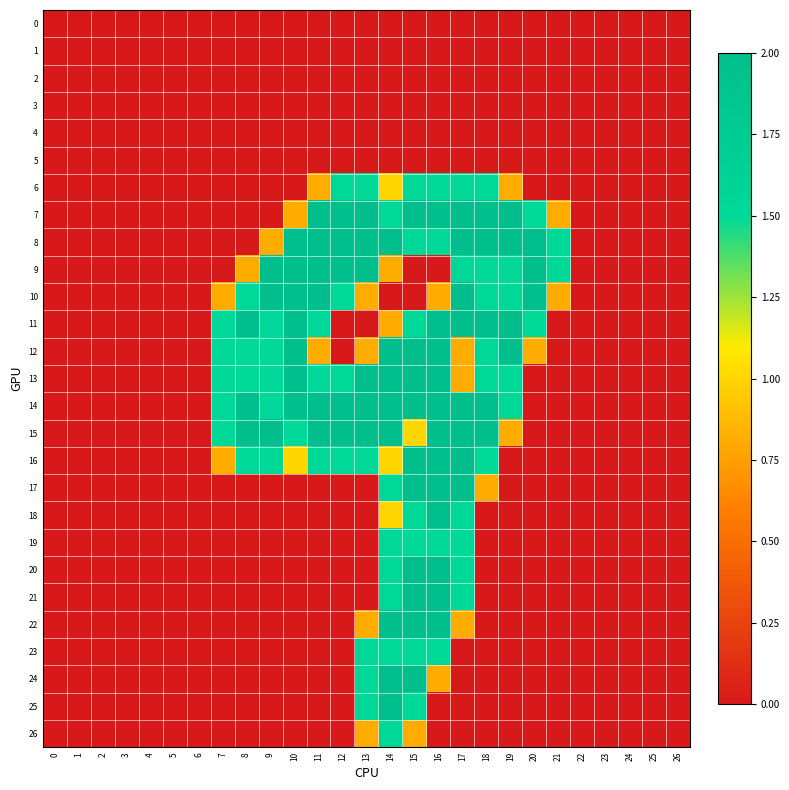

Reading left to right, extract all data points from this chart.

0: 0=0.0	1=0.0	2=0.0	3=0.0	4=0.0	5=0.0	6=0.0	7=0.0	8=0.0	9=0.0	10=0.0	11=0.0	12=0.0	13=0.0	14=0.0	15=0.0	16=0.0	17=0.0	18=0.0	19=0.0	20=0.0	21=0.0	22=0.0	23=0.0	24=0.0	25=0.0	26=0.0
1: 0=0.0	1=0.0	2=0.0	3=0.0	4=0.0	5=0.0	6=0.0	7=0.0	8=0.0	9=0.0	10=0.0	11=0.0	12=0.0	13=0.0	14=0.0	15=0.0	16=0.0	17=0.0	18=0.0	19=0.0	20=0.0	21=0.0	22=0.0	23=0.0	24=0.0	25=0.0	26=0.0
2: 0=0.0	1=0.0	2=0.0	3=0.0	4=0.0	5=0.0	6=0.0	7=0.0	8=0.0	9=0.0	10=0.0	11=0.0	12=0.0	13=0.0	14=0.0	15=0.0	16=0.0	17=0.0	18=0.0	19=0.0	20=0.0	21=0.0	22=0.0	23=0.0	24=0.0	25=0.0	26=0.0
3: 0=0.0	1=0.0	2=0.0	3=0.0	4=0.0	5=0.0	6=0.0	7=0.0	8=0.0	9=0.0	10=0.0	11=0.0	12=0.0	13=0.0	14=0.0	15=0.0	16=0.0	17=0.0	18=0.0	19=0.0	20=0.0	21=0.0	22=0.0	23=0.0	24=0.0	25=0.0	26=0.0
4: 0=0.0	1=0.0	2=0.0	3=0.0	4=0.0	5=0.0	6=0.0	7=0.0	8=0.0	9=0.0	10=0.0	11=0.0	12=0.0	13=0.0	14=0.0	15=0.0	16=0.0	17=0.0	18=0.0	19=0.0	20=0.0	21=0.0	22=0.0	23=0.0	24=0.0	25=0.0	26=0.0
5: 0=0.0	1=0.0	2=0.0	3=0.0	4=0.0	5=0.0	6=0.0	7=0.0	8=0.0	9=0.0	10=0.0	11=0.0	12=0.0	13=0.0	14=0.0	15=0.0	16=0.0	17=0.0	18=0.0	19=0.0	20=0.0	21=0.0	22=0.0	23=0.0	24=0.0	25=0.0	26=0.0
6: 0=0.0	1=0.0	2=0.0	3=0.0	4=0.0	5=0.0	6=0.0	7=0.0	8=0.0	9=0.0	10=0.0	11=0.8	12=1.5	13=1.5	14=1.0	15=1.5	16=1.5	17=1.5	18=1.5	19=0.8	20=0.0	21=0.0	22=0.0	23=0.0	24=0.0	25=0.0	26=0.0
7: 0=0.0	1=0.0	2=0.0	3=0.0	4=0.0	5=0.0	6=0.0	7=0.0	8=0.0	9=0.0	10=0.8	11=2.0	12=2.0	13=2.0	14=1.5	15=2.0	16=2.0	17=2.0	18=2.0	19=2.0	20=1.5	21=0.8	22=0.0	23=0.0	24=0.0	25=0.0	26=0.0
8: 0=0.0	1=0.0	2=0.0	3=0.0	4=0.0	5=0.0	6=0.0	7=0.0	8=0.0	9=0.8	10=2.0	11=2.0	12=2.0	13=2.0	14=2.0	15=1.5	16=1.5	17=2.0	18=2.0	19=2.0	20=2.0	21=1.5	22=0.0	23=0.0	24=0.0	25=0.0	26=0.0
9: 0=0.0	1=0.0	2=0.0	3=0.0	4=0.0	5=0.0	6=0.0	7=0.0	8=0.8	9=2.0	10=2.0	11=2.0	12=2.0	13=2.0	14=0.8	15=0.0	16=0.0	17=1.5	18=1.5	19=1.5	20=2.0	21=1.5	22=0.0	23=0.0	24=0.0	25=0.0	26=0.0
10: 0=0.0	1=0.0	2=0.0	3=0.0	4=0.0	5=0.0	6=0.0	7=0.8	8=1.5	9=2.0	10=2.0	11=2.0	12=1.5	13=0.8	14=0.0	15=0.0	16=0.8	17=2.0	18=1.5	19=1.5	20=2.0	21=0.8	22=0.0	23=0.0	24=0.0	25=0.0	26=0.0
11: 0=0.0	1=0.0	2=0.0	3=0.0	4=0.0	5=0.0	6=0.0	7=1.5	8=2.0	9=1.5	10=2.0	11=1.5	12=0.0	13=0.0	14=0.8	15=1.5	16=2.0	17=2.0	18=2.0	19=2.0	20=1.5	21=0.0	22=0.0	23=0.0	24=0.0	25=0.0	26=0.0
12: 0=0.0	1=0.0	2=0.0	3=0.0	4=0.0	5=0.0	6=0.0	7=1.5	8=1.5	9=1.5	10=2.0	11=0.8	12=0.0	13=0.8	14=2.0	15=2.0	16=2.0	17=0.8	18=1.5	19=2.0	20=0.8	21=0.0	22=0.0	23=0.0	24=0.0	25=0.0	26=0.0
13: 0=0.0	1=0.0	2=0.0	3=0.0	4=0.0	5=0.0	6=0.0	7=1.5	8=1.5	9=1.5	10=2.0	11=1.5	12=1.5	13=2.0	14=2.0	15=2.0	16=2.0	17=0.8	18=1.5	19=1.5	20=0.0	21=0.0	22=0.0	23=0.0	24=0.0	25=0.0	26=0.0
14: 0=0.0	1=0.0	2=0.0	3=0.0	4=0.0	5=0.0	6=0.0	7=1.5	8=2.0	9=1.5	10=2.0	11=2.0	12=2.0	13=2.0	14=2.0	15=2.0	16=2.0	17=2.0	18=2.0	19=1.5	20=0.0	21=0.0	22=0.0	23=0.0	24=0.0	25=0.0	26=0.0
15: 0=0.0	1=0.0	2=0.0	3=0.0	4=0.0	5=0.0	6=0.0	7=1.5	8=2.0	9=2.0	10=1.5	11=2.0	12=2.0	13=2.0	14=2.0	15=1.0	16=2.0	17=2.0	18=2.0	19=0.8	20=0.0	21=0.0	22=0.0	23=0.0	24=0.0	25=0.0	26=0.0
16: 0=0.0	1=0.0	2=0.0	3=0.0	4=0.0	5=0.0	6=0.0	7=0.8	8=1.5	9=1.5	10=1.0	11=1.5	12=1.5	13=1.5	14=1.0	15=2.0	16=2.0	17=2.0	18=1.5	19=0.0	20=0.0	21=0.0	22=0.0	23=0.0	24=0.0	25=0.0	26=0.0
17: 0=0.0	1=0.0	2=0.0	3=0.0	4=0.0	5=0.0	6=0.0	7=0.0	8=0.0	9=0.0	10=0.0	11=0.0	12=0.0	13=0.0	14=1.5	15=2.0	16=2.0	17=2.0	18=0.8	19=0.0	20=0.0	21=0.0	22=0.0	23=0.0	24=0.0	25=0.0	26=0.0
18: 0=0.0	1=0.0	2=0.0	3=0.0	4=0.0	5=0.0	6=0.0	7=0.0	8=0.0	9=0.0	10=0.0	11=0.0	12=0.0	13=0.0	14=1.0	15=1.5	16=2.0	17=1.5	18=0.0	19=0.0	20=0.0	21=0.0	22=0.0	23=0.0	24=0.0	25=0.0	26=0.0
19: 0=0.0	1=0.0	2=0.0	3=0.0	4=0.0	5=0.0	6=0.0	7=0.0	8=0.0	9=0.0	10=0.0	11=0.0	12=0.0	13=0.0	14=1.5	15=1.5	16=1.5	17=1.5	18=0.0	19=0.0	20=0.0	21=0.0	22=0.0	23=0.0	24=0.0	25=0.0	26=0.0
20: 0=0.0	1=0.0	2=0.0	3=0.0	4=0.0	5=0.0	6=0.0	7=0.0	8=0.0	9=0.0	10=0.0	11=0.0	12=0.0	13=0.0	14=1.5	15=2.0	16=2.0	17=1.5	18=0.0	19=0.0	20=0.0	21=0.0	22=0.0	23=0.0	24=0.0	25=0.0	26=0.0
21: 0=0.0	1=0.0	2=0.0	3=0.0	4=0.0	5=0.0	6=0.0	7=0.0	8=0.0	9=0.0	10=0.0	11=0.0	12=0.0	13=0.0	14=1.5	15=2.0	16=2.0	17=1.5	18=0.0	19=0.0	20=0.0	21=0.0	22=0.0	23=0.0	24=0.0	25=0.0	26=0.0
22: 0=0.0	1=0.0	2=0.0	3=0.0	4=0.0	5=0.0	6=0.0	7=0.0	8=0.0	9=0.0	10=0.0	11=0.0	12=0.0	13=0.8	14=2.0	15=2.0	16=2.0	17=0.8	18=0.0	19=0.0	20=0.0	21=0.0	22=0.0	23=0.0	24=0.0	25=0.0	26=0.0
23: 0=0.0	1=0.0	2=0.0	3=0.0	4=0.0	5=0.0	6=0.0	7=0.0	8=0.0	9=0.0	10=0.0	11=0.0	12=0.0	13=1.5	14=1.5	15=1.5	16=1.5	17=0.0	18=0.0	19=0.0	20=0.0	21=0.0	22=0.0	23=0.0	24=0.0	25=0.0	26=0.0
24: 0=0.0	1=0.0	2=0.0	3=0.0	4=0.0	5=0.0	6=0.0	7=0.0	8=0.0	9=0.0	10=0.0	11=0.0	12=0.0	13=1.5	14=2.0	15=2.0	16=0.8	17=0.0	18=0.0	19=0.0	20=0.0	21=0.0	22=0.0	23=0.0	24=0.0	25=0.0	26=0.0
25: 0=0.0	1=0.0	2=0.0	3=0.0	4=0.0	5=0.0	6=0.0	7=0.0	8=0.0	9=0.0	10=0.0	11=0.0	12=0.0	13=1.5	14=2.0	15=1.5	16=0.0	17=0.0	18=0.0	19=0.0	20=0.0	21=0.0	22=0.0	23=0.0	24=0.0	25=0.0	26=0.0
26: 0=0.0	1=0.0	2=0.0	3=0.0	4=0.0	5=0.0	6=0.0	7=0.0	8=0.0	9=0.0	10=0.0	11=0.0	12=0.0	13=0.8	14=1.5	15=0.8	16=0.0	17=0.0	18=0.0	19=0.0	20=0.0	21=0.0	22=0.0	23=0.0	24=0.0	25=0.0	26=0.0